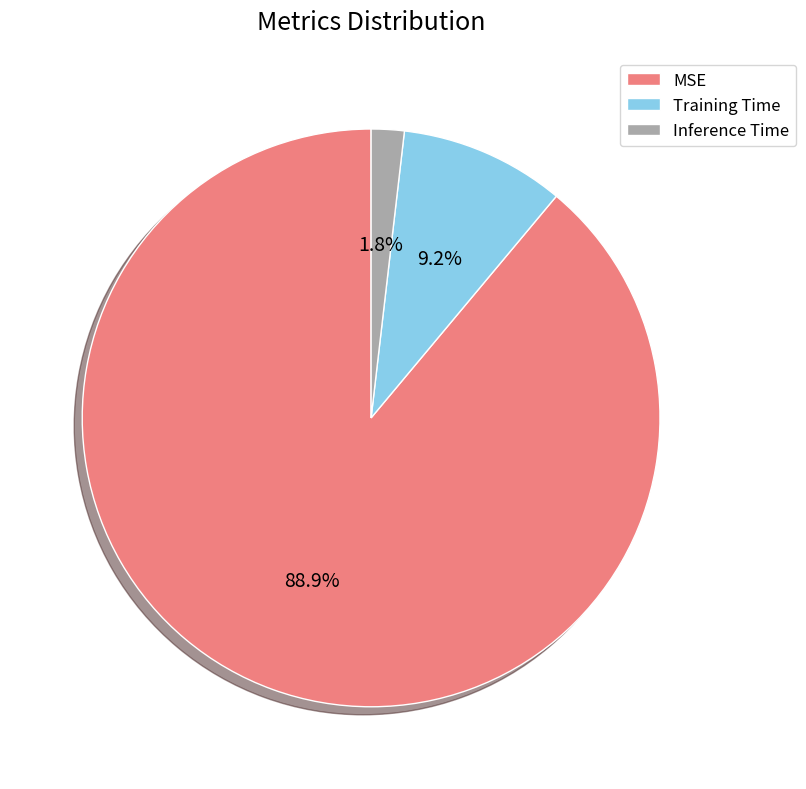

True or false: MSE accounts for 74% of the total.

False